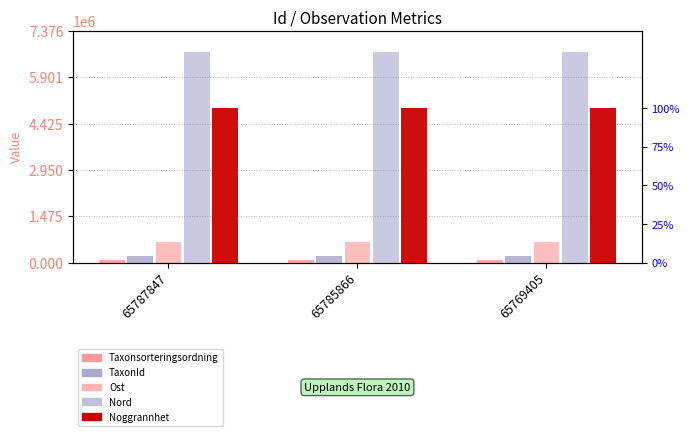

Reading right to left, extract all data points from this chart.

Taxonsorteringsordning: 65769405=99398	65785866=100560	65787847=101120
TaxonId: 65769405=221235	65785866=223253	65787847=222002
Ost: 65769405=660879	65785866=660879	65787847=660879
Nord: 65769405=6705301	65785866=6705301	65787847=6705301
Noggrannhet: 65769405=100	65785866=100	65787847=100